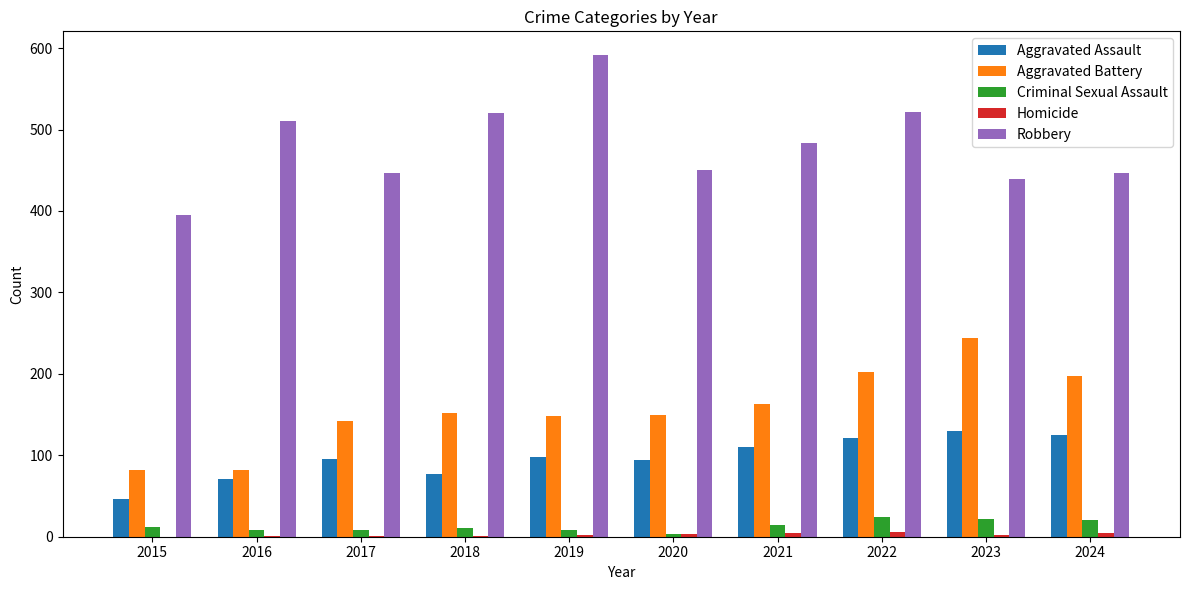

At which label is Aggravated Battery closest to 163?

2021